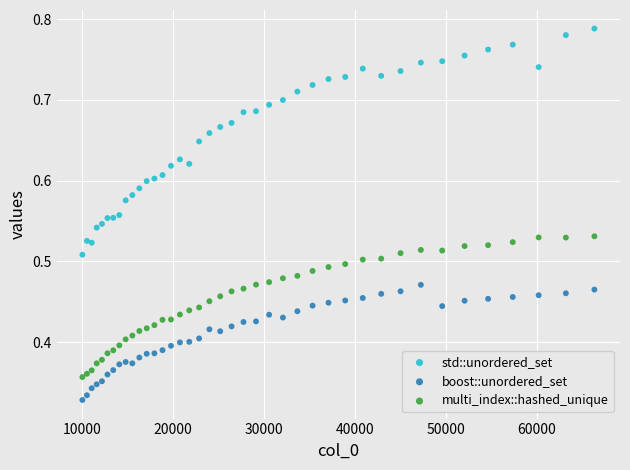

Which series has the largest Y range (max minus min)?

std::unordered_set